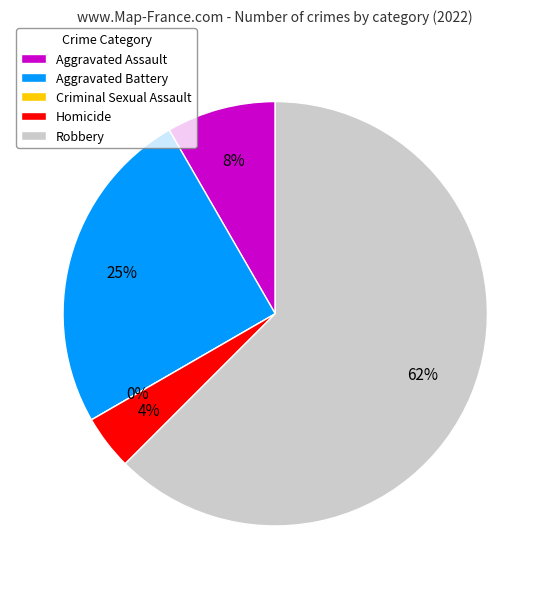

What portion of the pie excludes Aggravated Assault?

91.7%